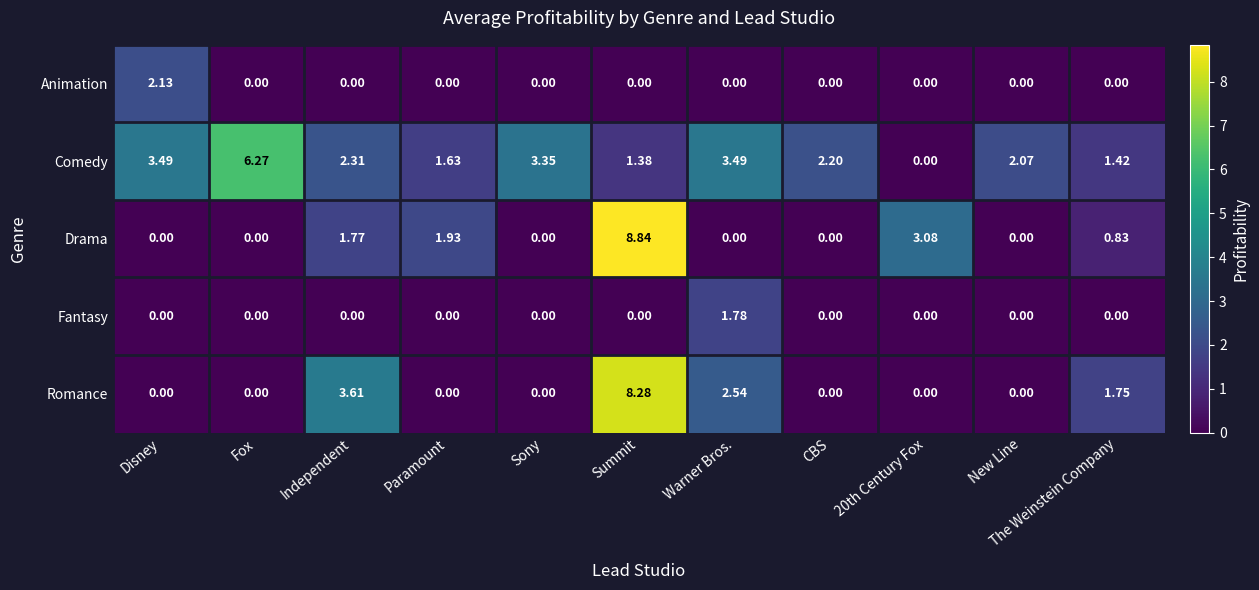

At which category is the sum across all series the highest?

Summit